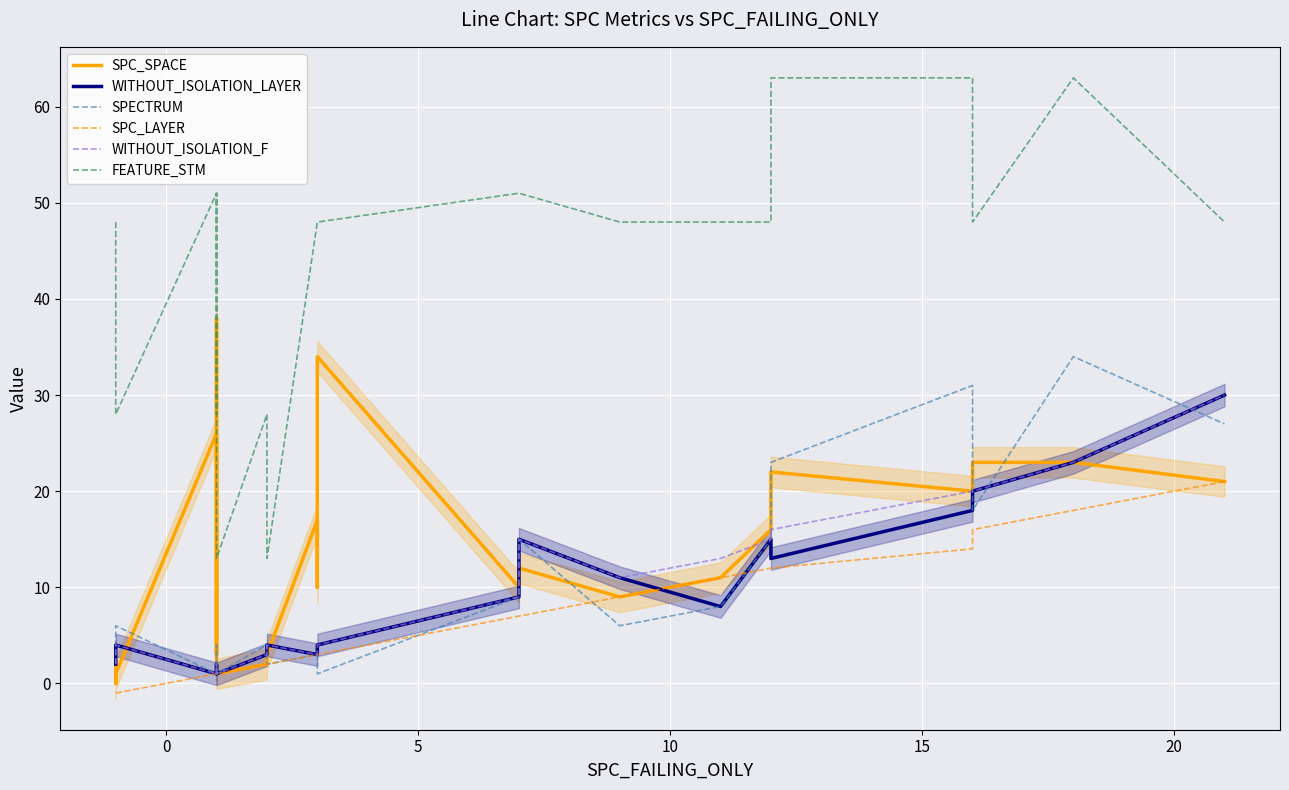

True or false: SPC_SPACE and WITHOUT_ISOLATION_F cross at least once.

True